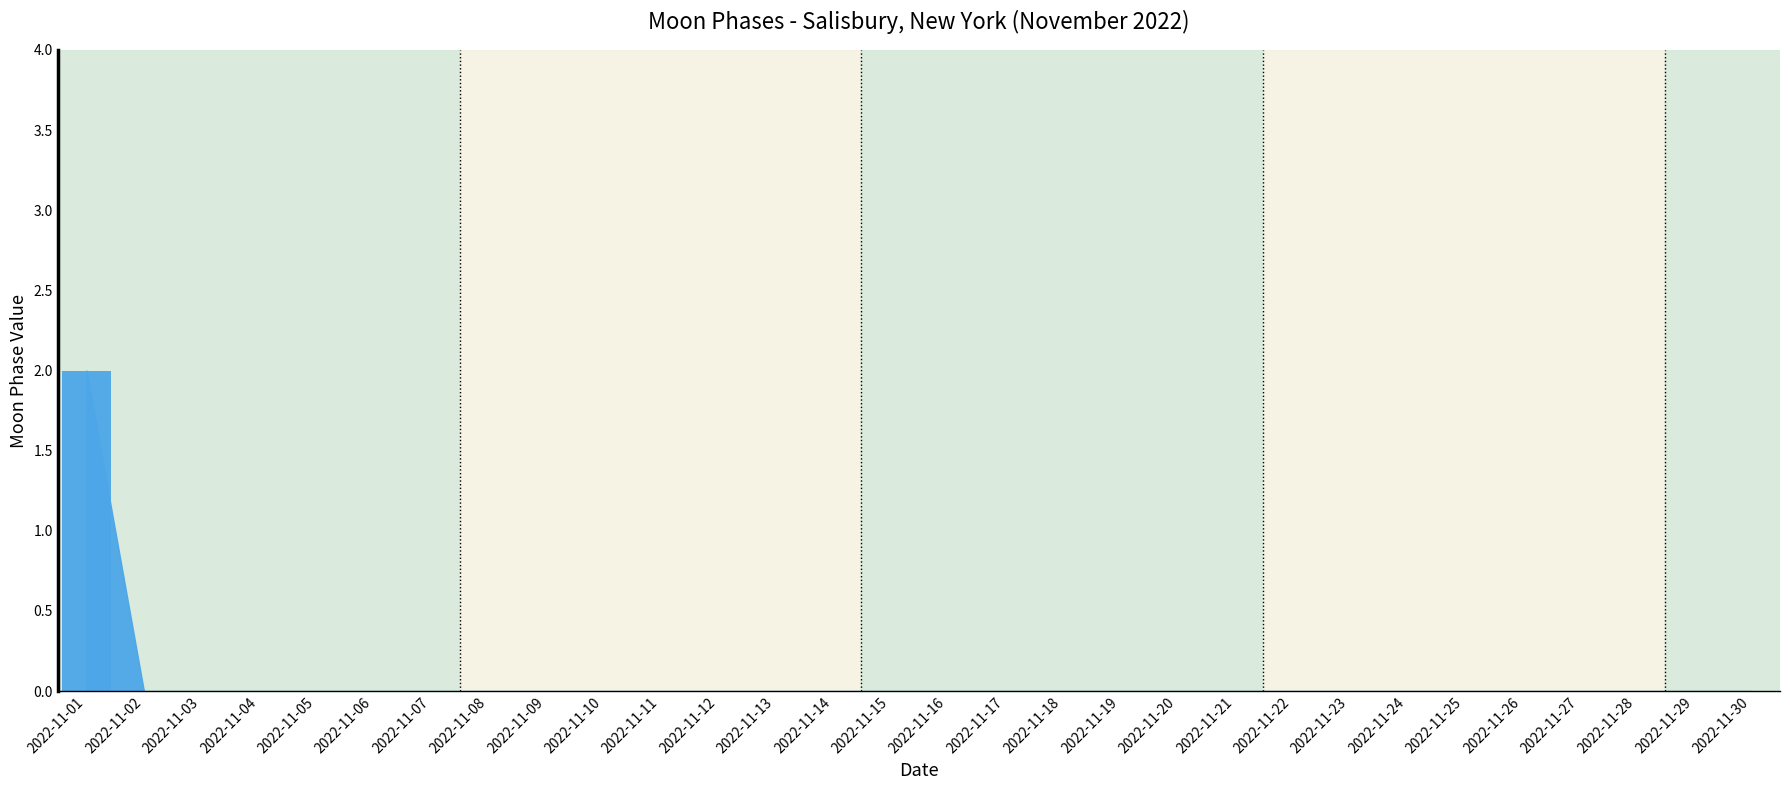

Between 2022-11-21 and 2022-11-01, which is larger?

2022-11-01